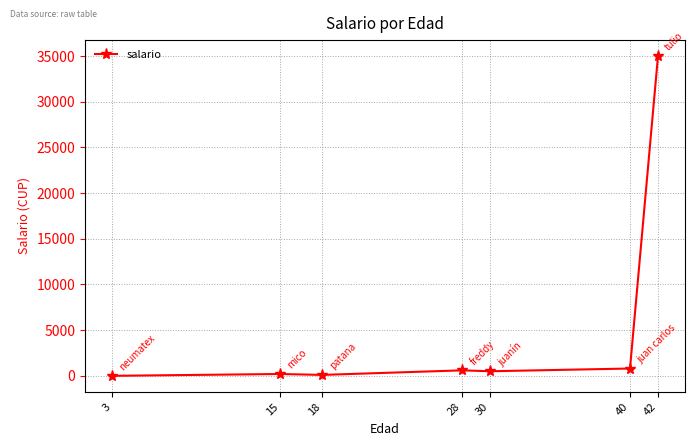

What is the sum of all values?

37200